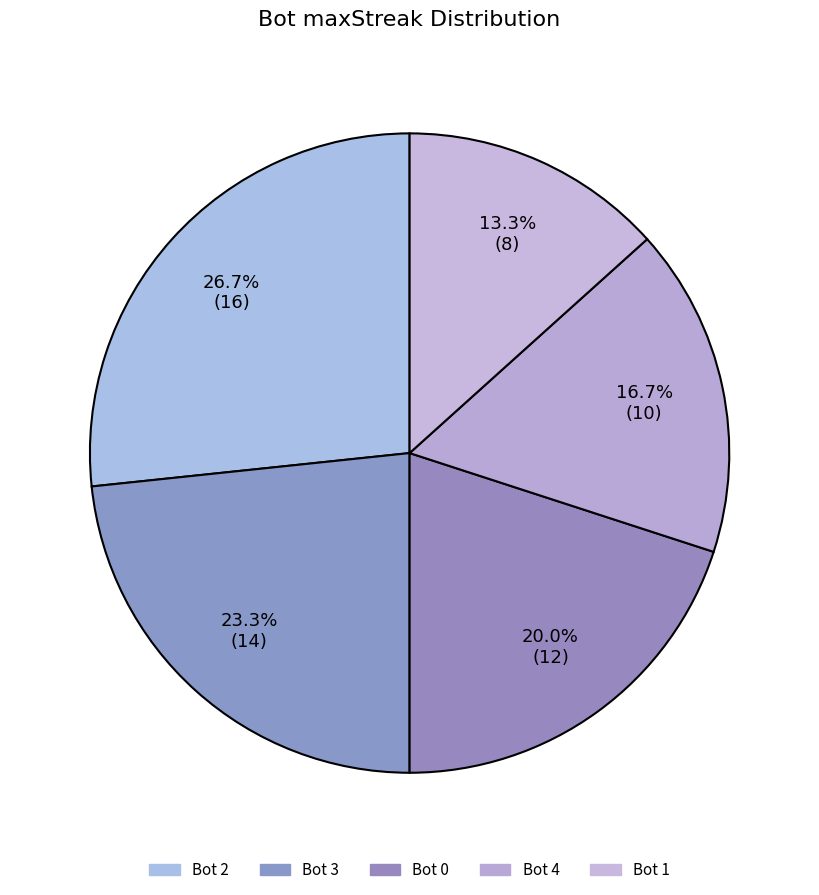

Count the number of slices in the pie.

5